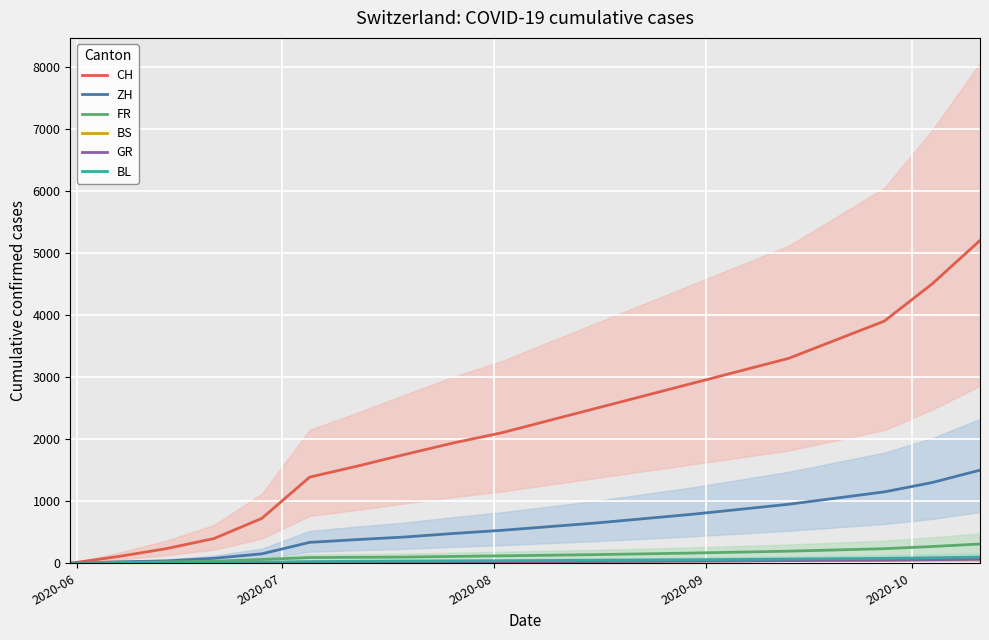

What are all the series names shown in the legend?

CH, ZH, FR, BS, GR, BL